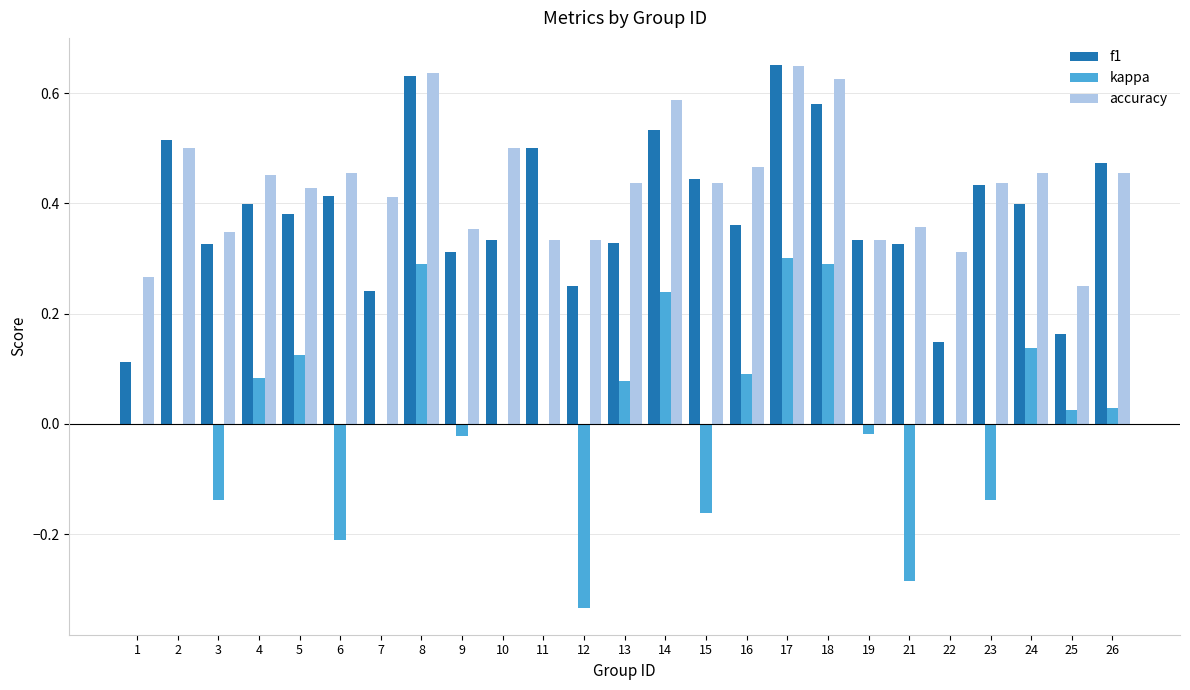

What is the sum of the f1 values at 11 and 12?

0.8